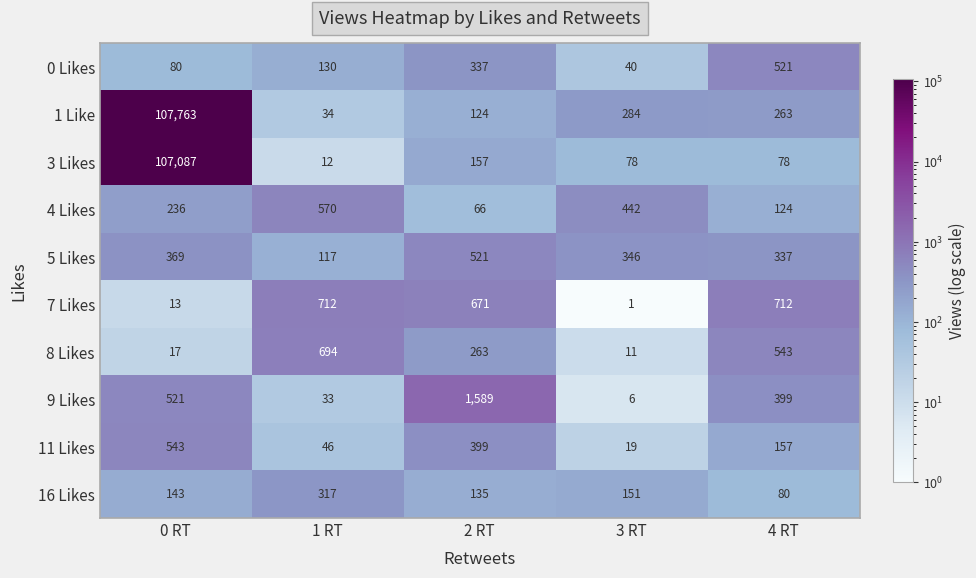

At which label is 1 Like closest to 53898?

3 RT